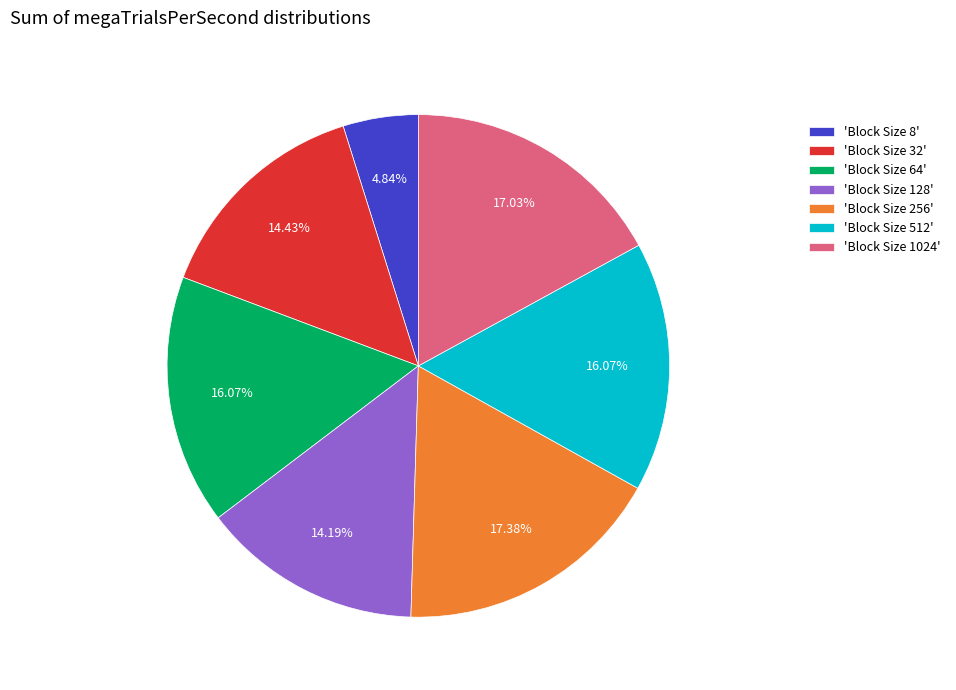

Does any single category account for the majority?

No